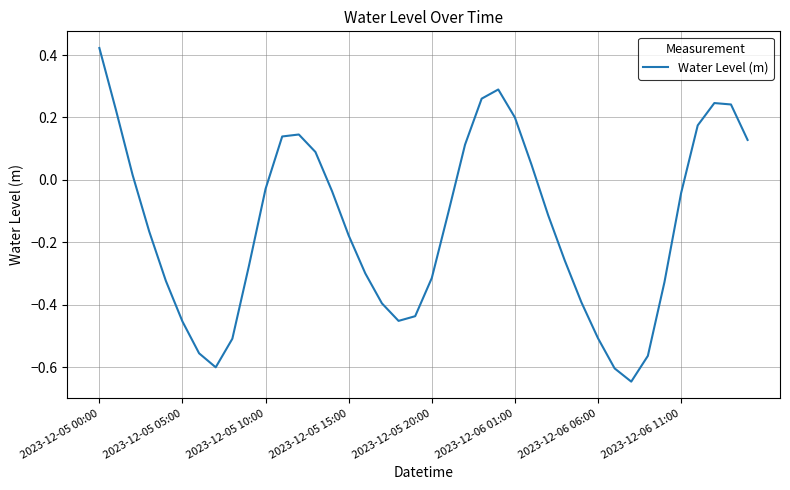

What is the difference between the maximum and minimum values?

1.1